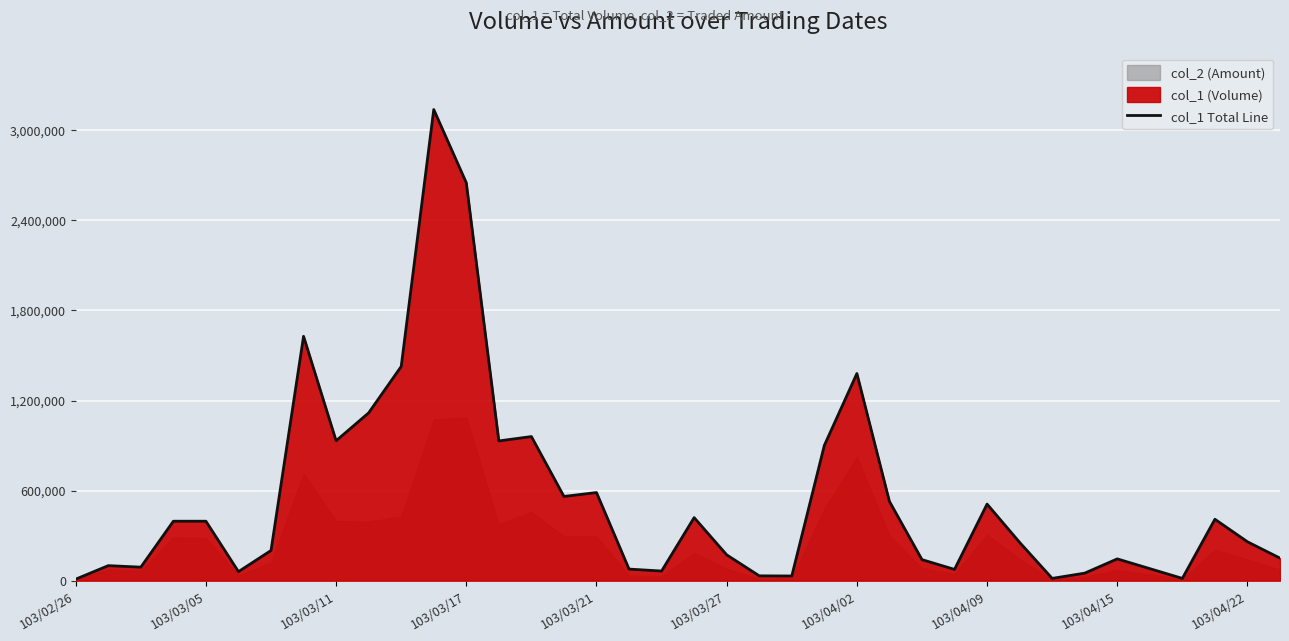

Is it true that the value at 103/04/09 is 510000?

True